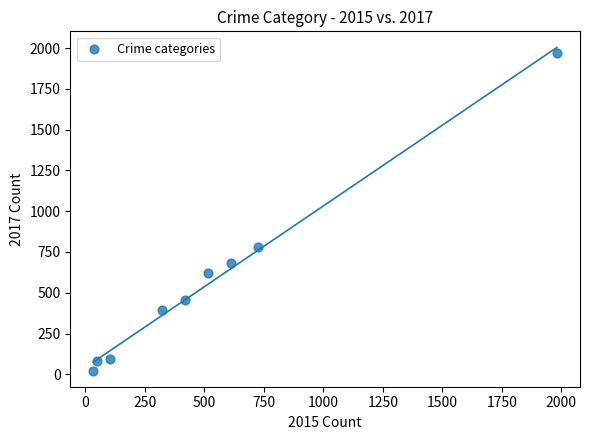

What Y value in the scatter plot is closest to 995?

780